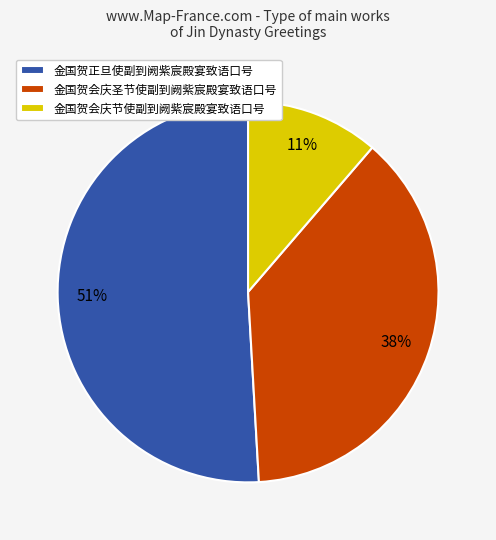

Between 金国贺正旦使副到阙紫宸殿宴致语口号 and 金国贺会庆圣节使副到阙紫宸殿宴致语口号, which is larger?

金国贺正旦使副到阙紫宸殿宴致语口号